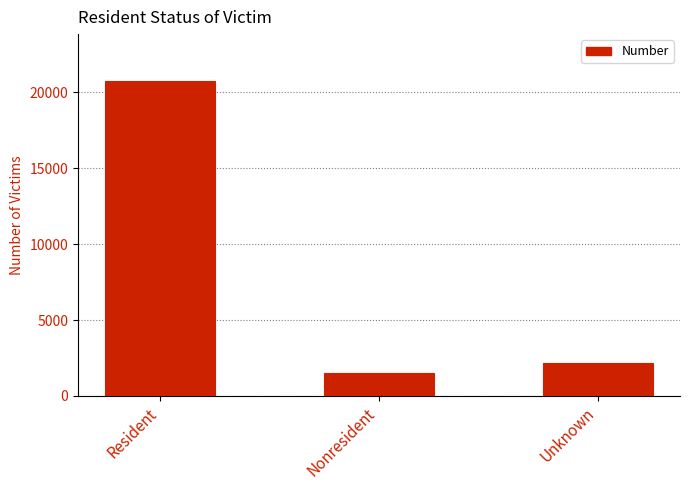

What is the average value?

8132